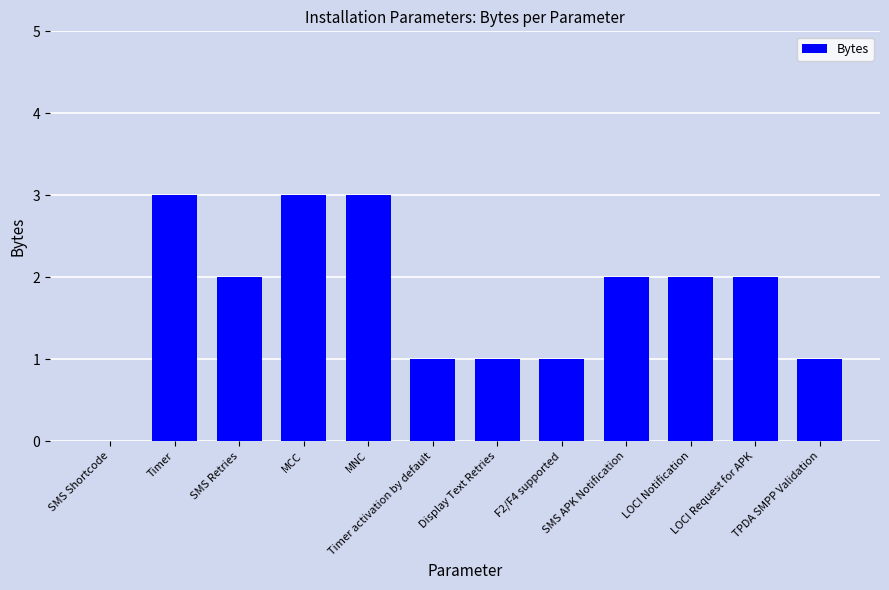

How many positive values are there?

11